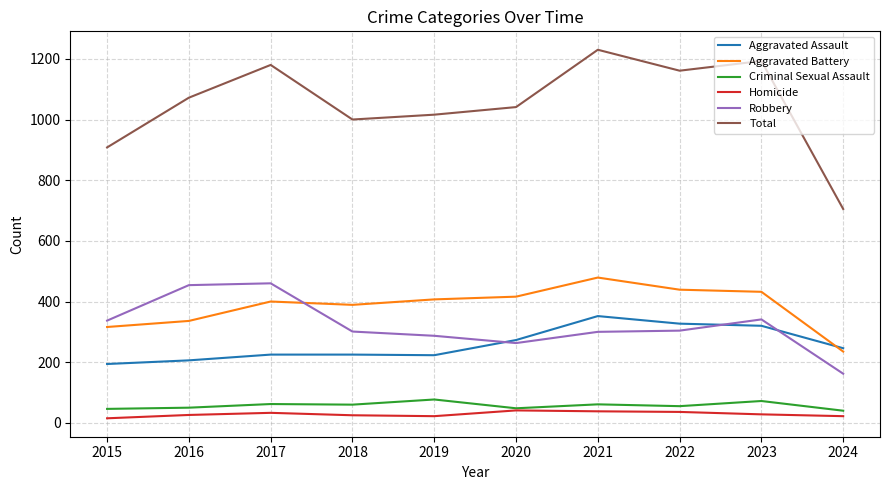

Is this an area chart (filled region under the line)?

No